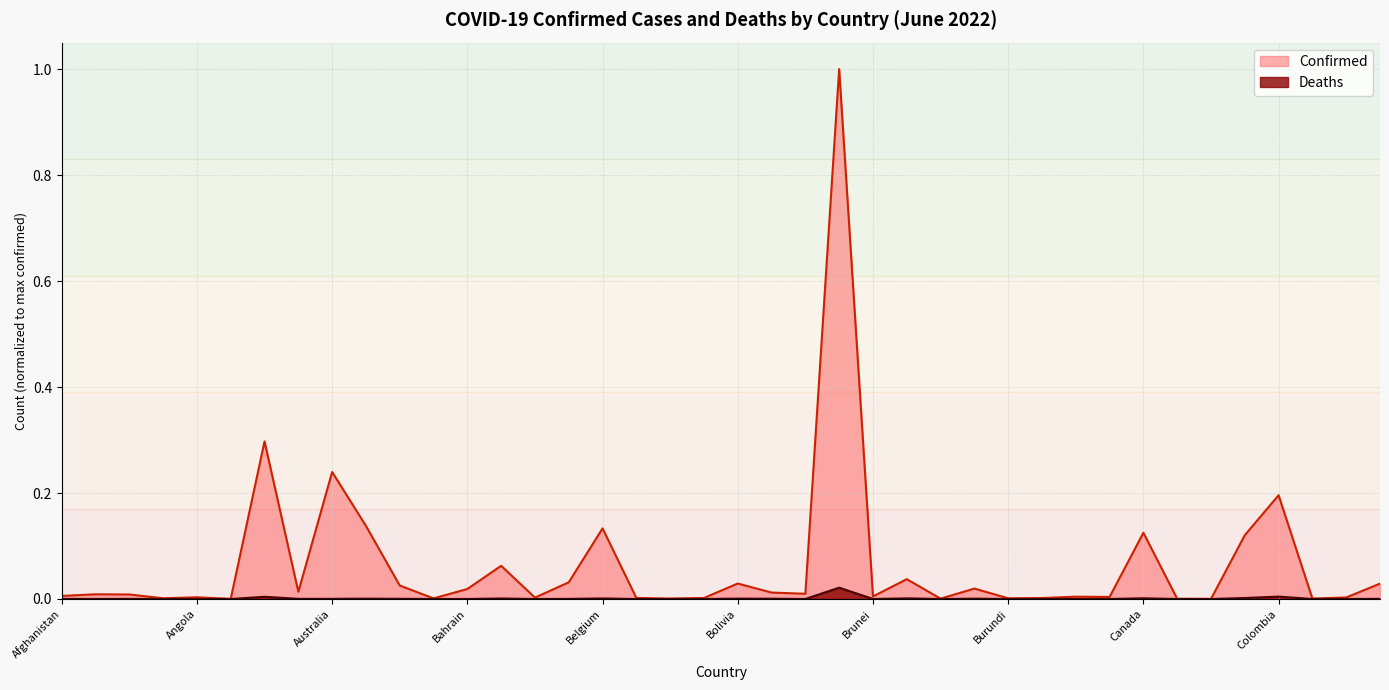

The Deaths series shows 0.0 at Bangladesh. True or false?

False